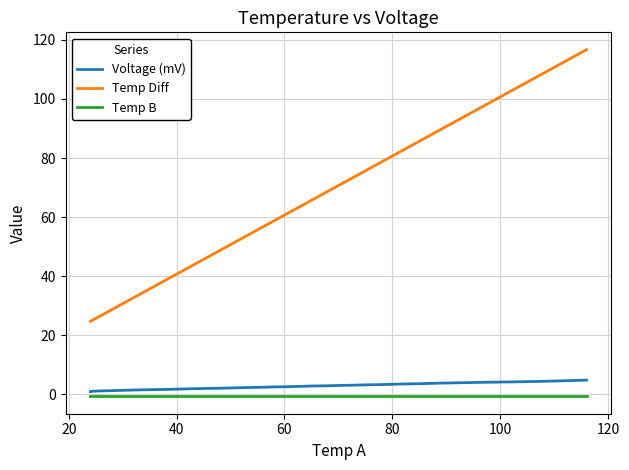

What is the label of the 26th point from the left?

80